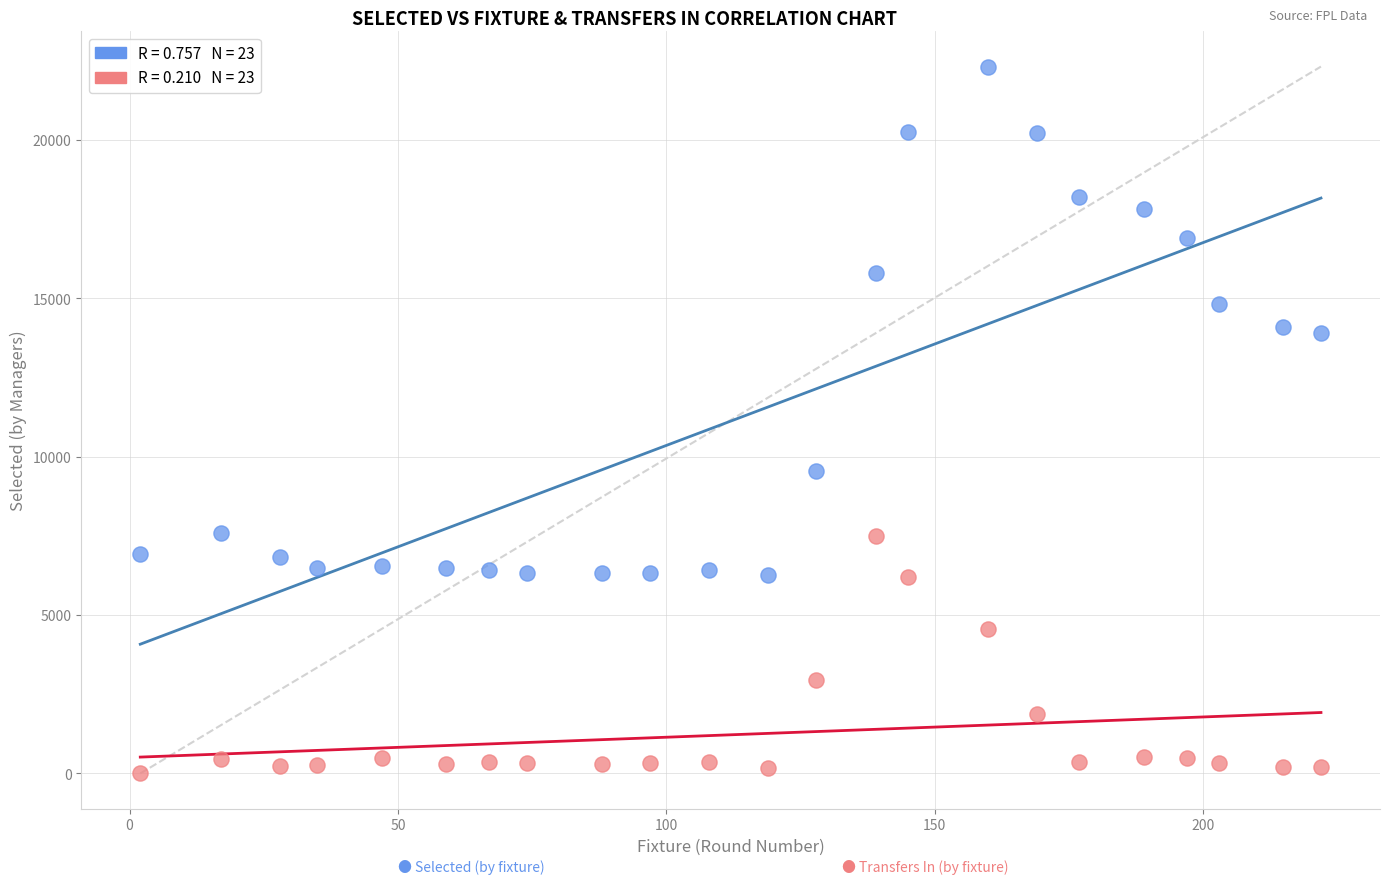

Across all data points, what is the range of Y values (max minus min)?

22317